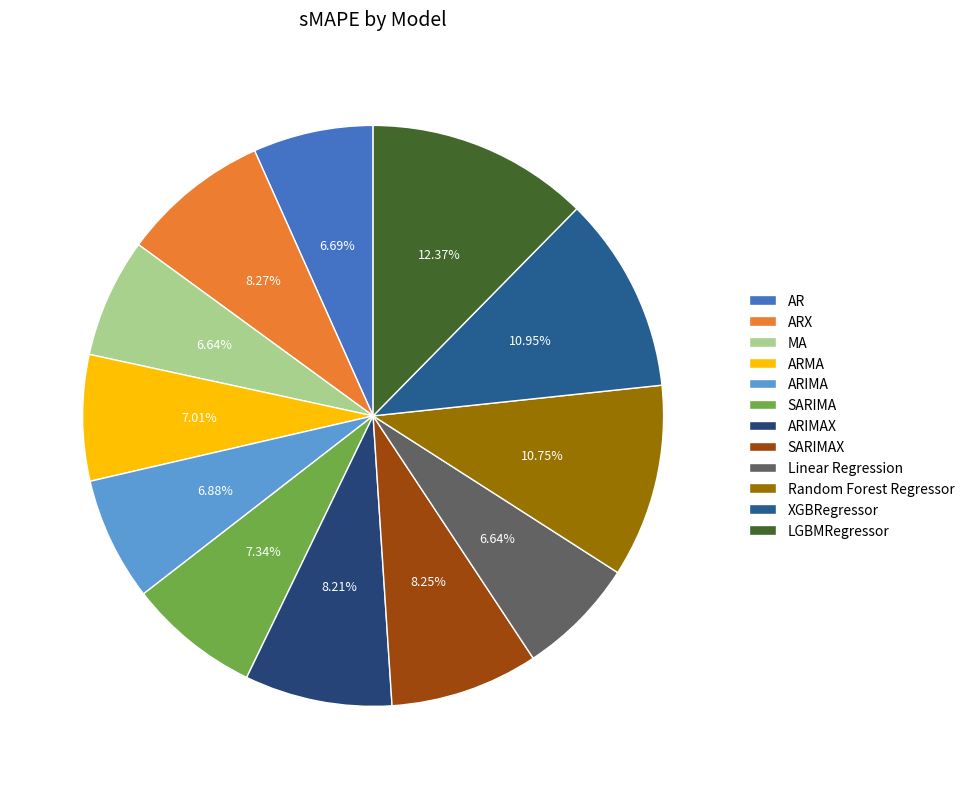

How much of the chart is everything except LGBMRegressor?

87.6%